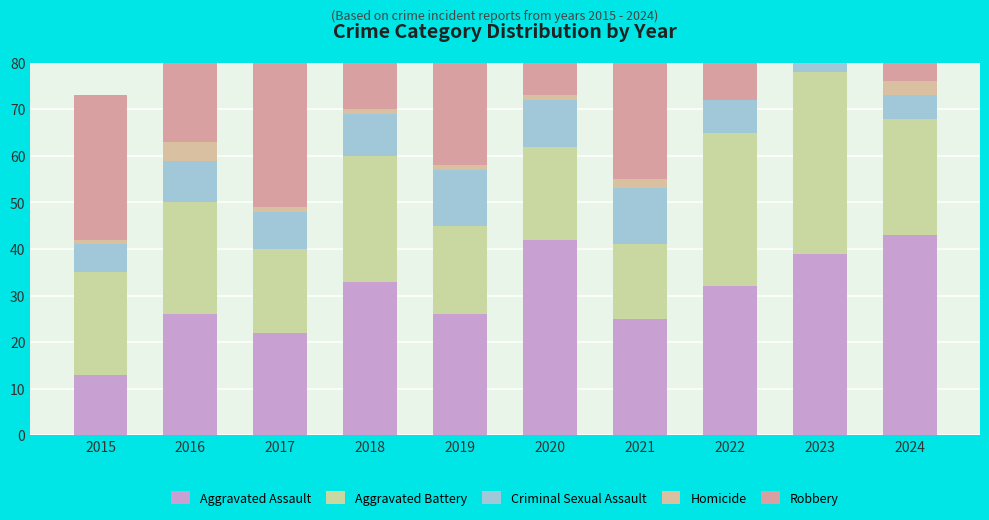

Reading right to left, transcribe all the data shown in this chart.

Aggravated Assault: 2024=43	2023=39	2022=32	2021=25	2020=42	2019=26	2018=33	2017=22	2016=26	2015=13
Aggravated Battery: 2024=25	2023=39	2022=33	2021=16	2020=20	2019=19	2018=27	2017=18	2016=24	2015=22
Criminal Sexual Assault: 2024=5	2023=9	2022=7	2021=12	2020=10	2019=12	2018=9	2017=8	2016=9	2015=6
Homicide: 2024=3	2023=2	2022=0	2021=2	2020=1	2019=1	2018=1	2017=1	2016=4	2015=1
Robbery: 2024=68	2023=39	2022=49	2021=33	2020=35	2019=38	2018=60	2017=50	2016=62	2015=31